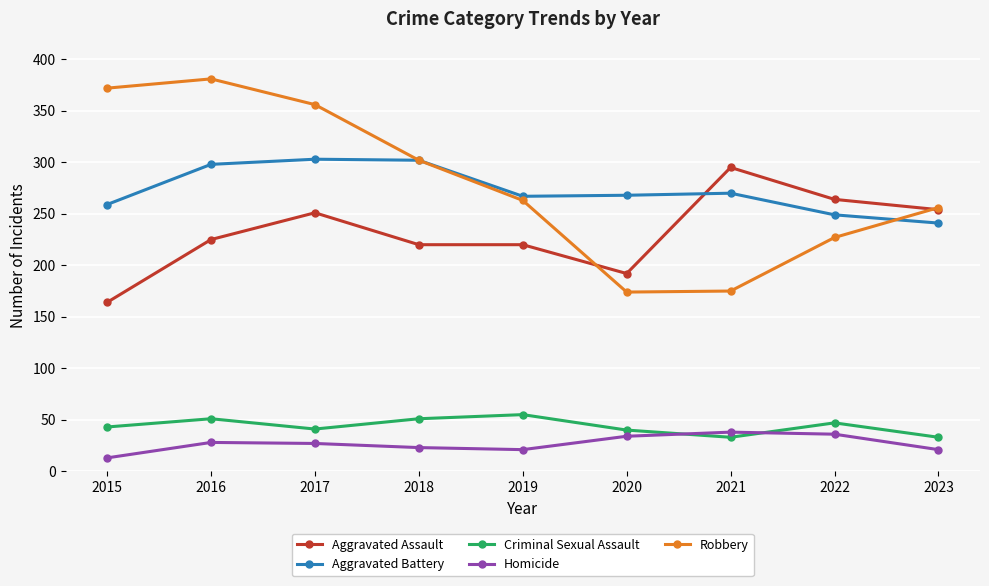

At 2015, list the series in order from smallest to largest.

Homicide, Criminal Sexual Assault, Aggravated Assault, Aggravated Battery, Robbery